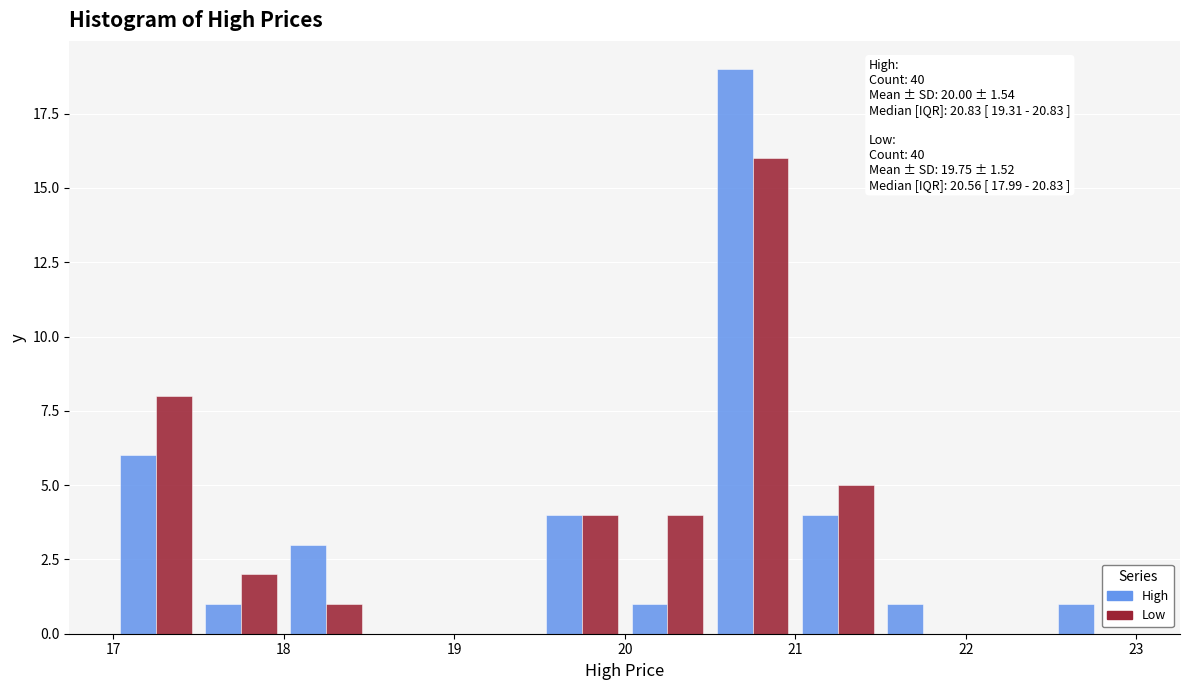

In the Low series, which range on the x-axis has the tallest bar?

20.5 to 21.0